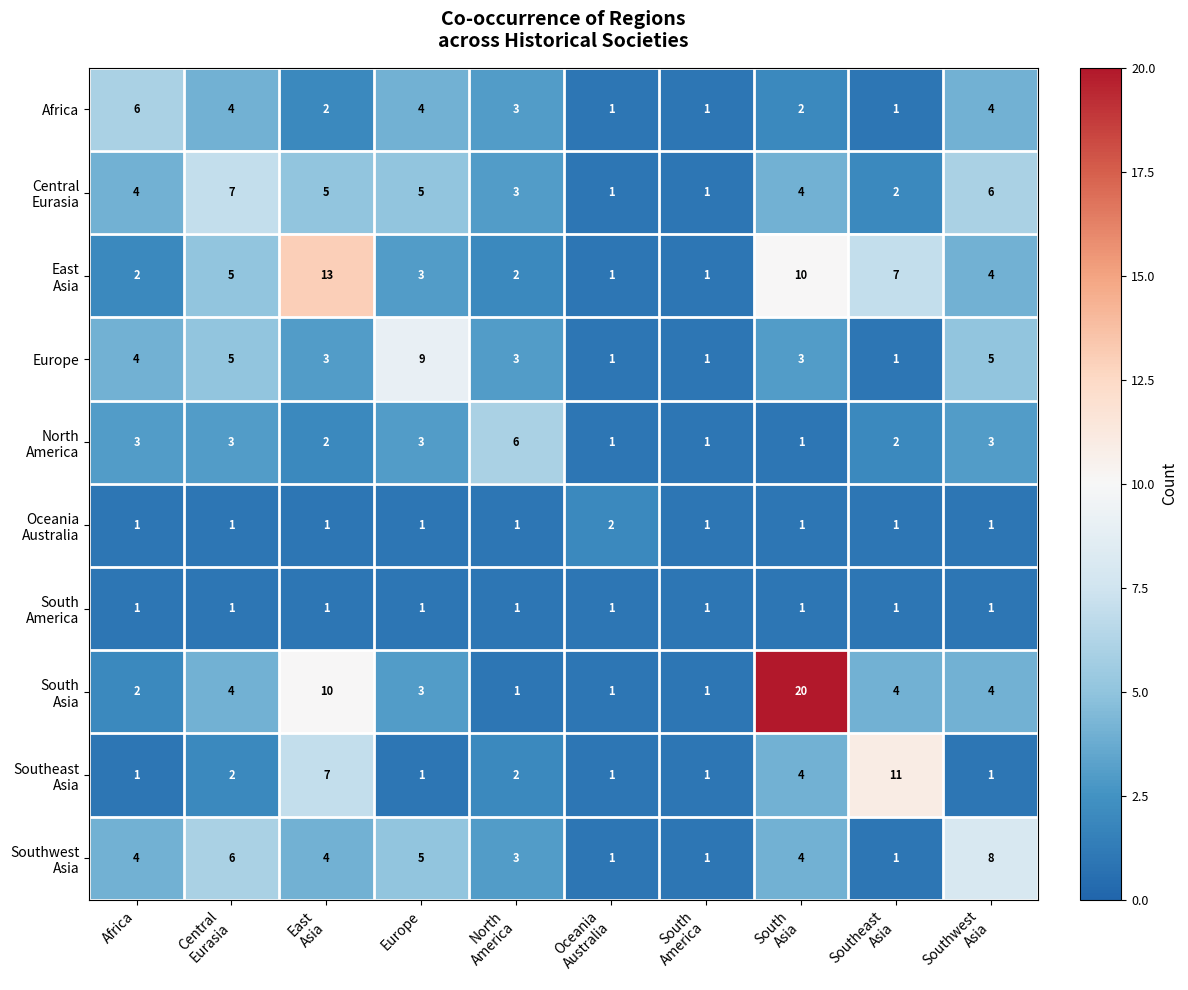

At which label does Africa reach its peak?

Africa